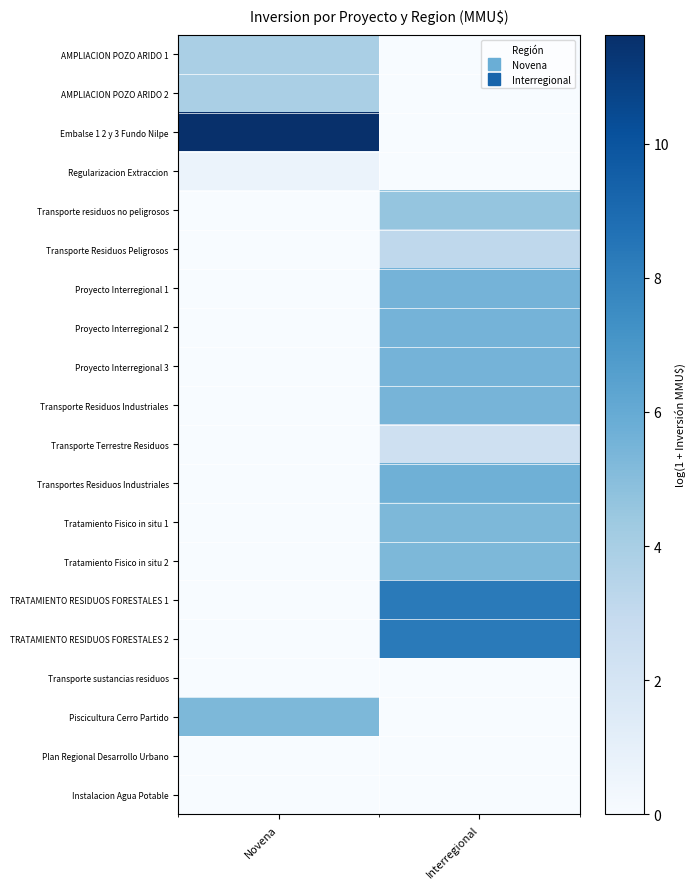

What is the difference between the highest and lowest values at Novena?

11.6